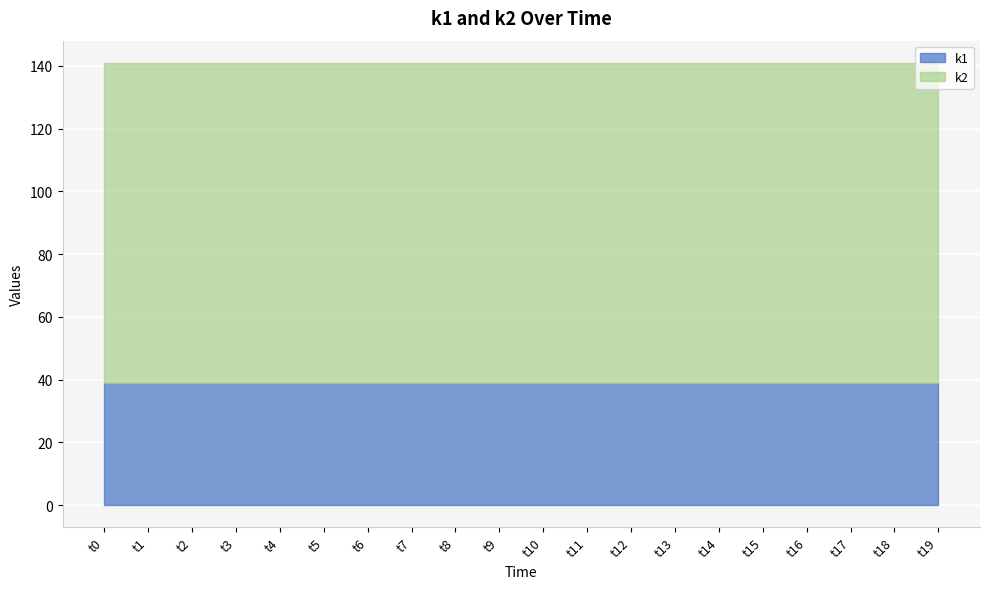

Between t8 and t14, which is larger?

t8